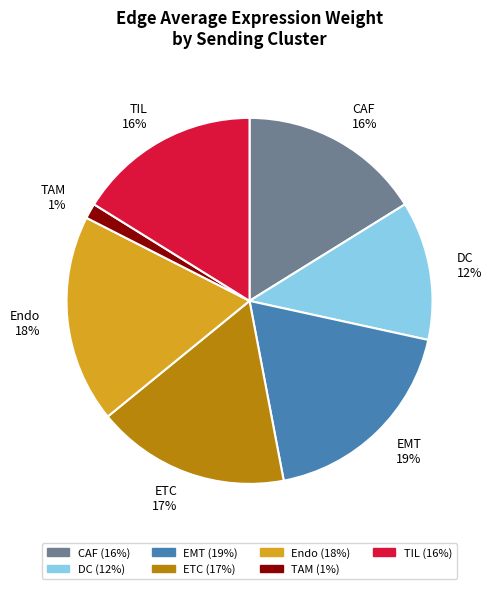

Which slice is the smallest?

TAM